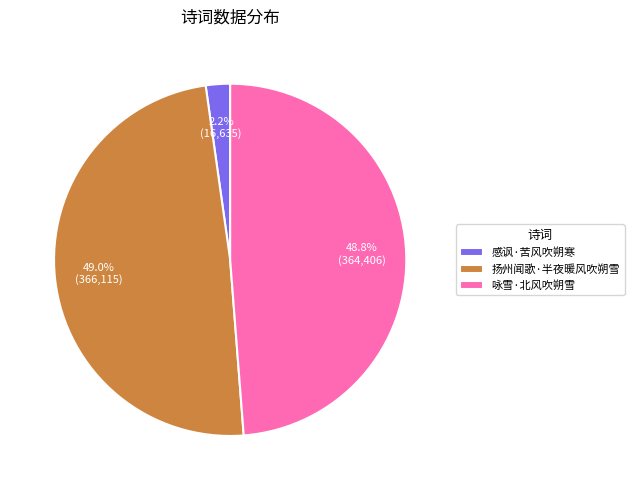

Which has a higher value, 感讽·苦风吹朔寒 or 咏雪·北风吹朔雪?

咏雪·北风吹朔雪